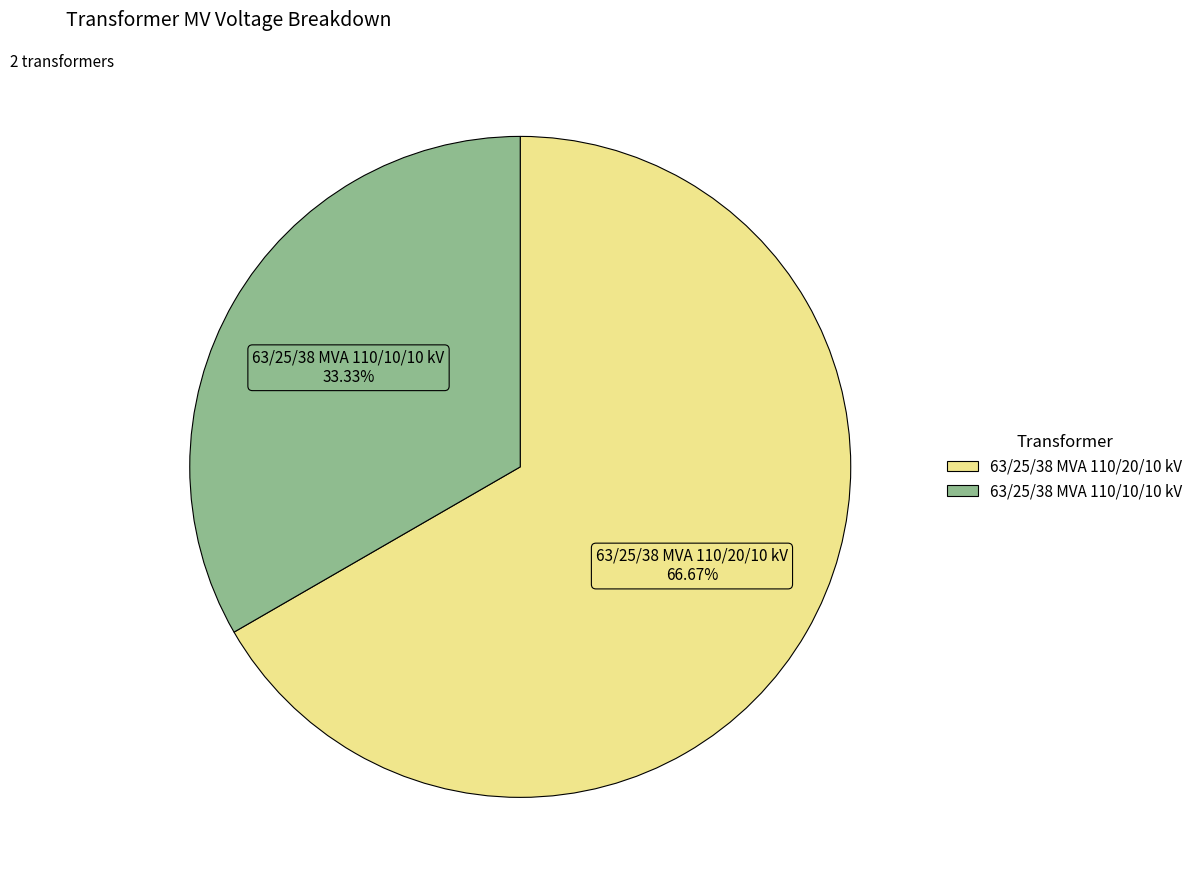

Which category accounts for the majority?

63/25/38 MVA 110/20/10 kV